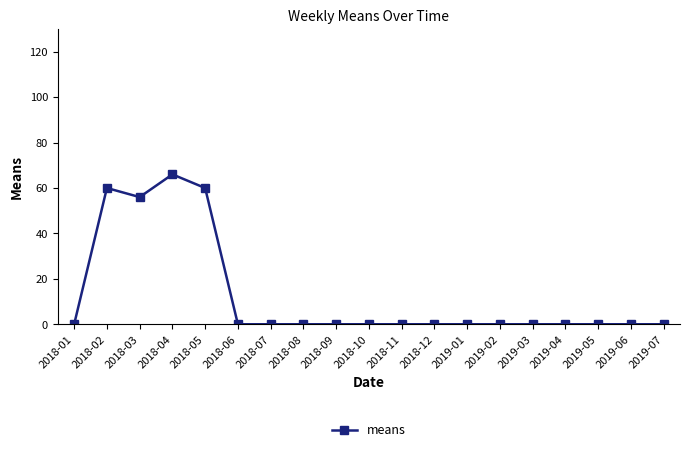

Reading right to left, extract all data points from this chart.

2019-07=0	2019-06=0	2019-05=0	2019-04=0	2019-03=0	2019-02=0	2019-01=0	2018-12=0	2018-11=0	2018-10=0	2018-09=0	2018-08=0	2018-07=0	2018-06=0	2018-05=60	2018-04=66	2018-03=56	2018-02=60	2018-01=0